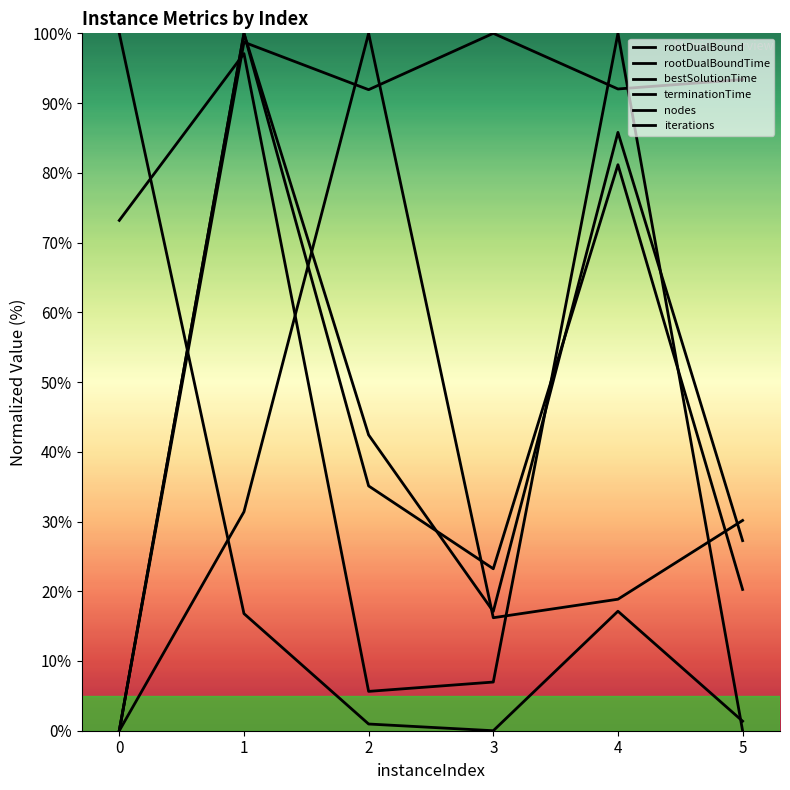

After their last crossing, which series has the higher values: terminationTime or rootDualBoundTime?

rootDualBoundTime